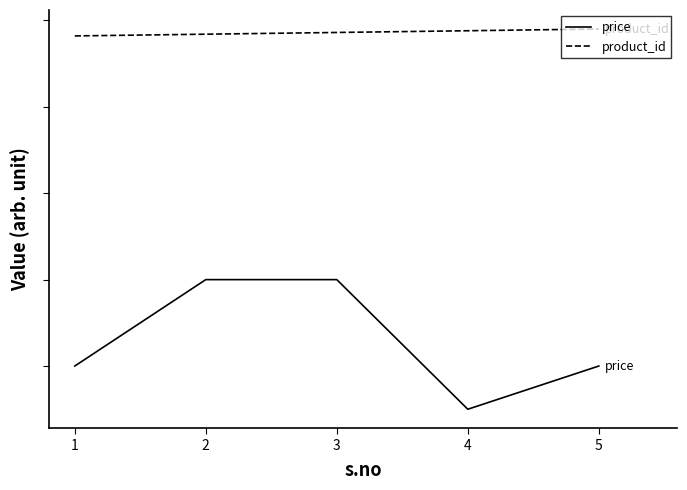

Does the chart display data point markers on the line(s)?

No